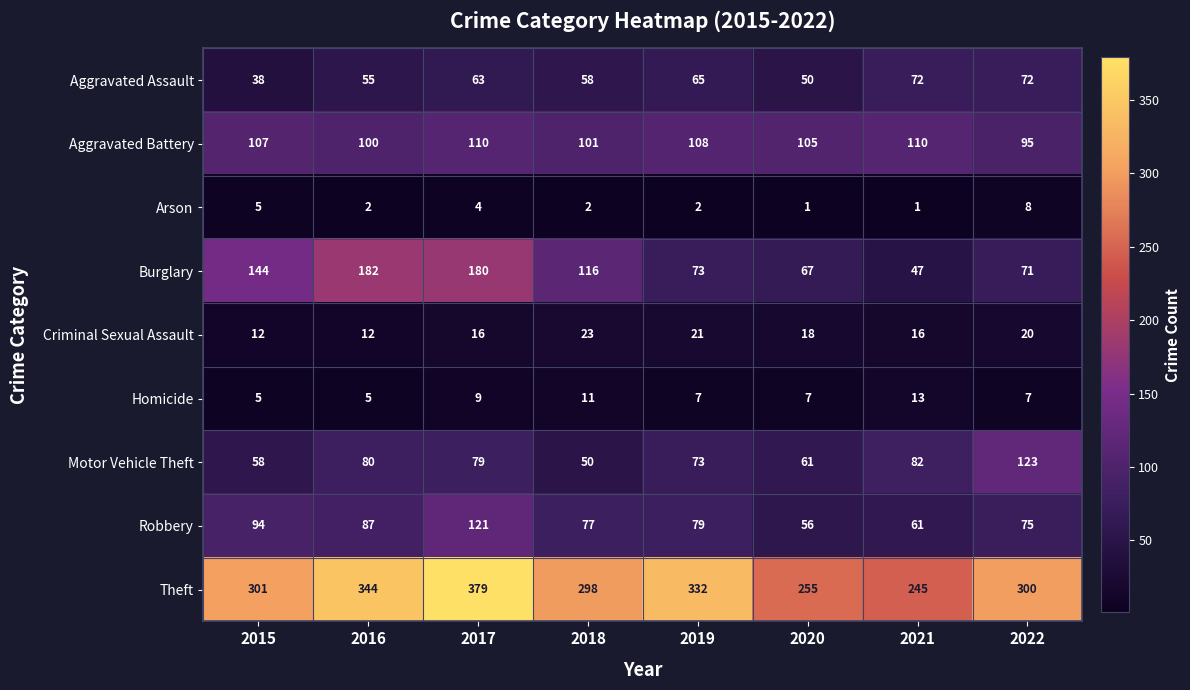

What is the lowest value of the Homicide series?

5